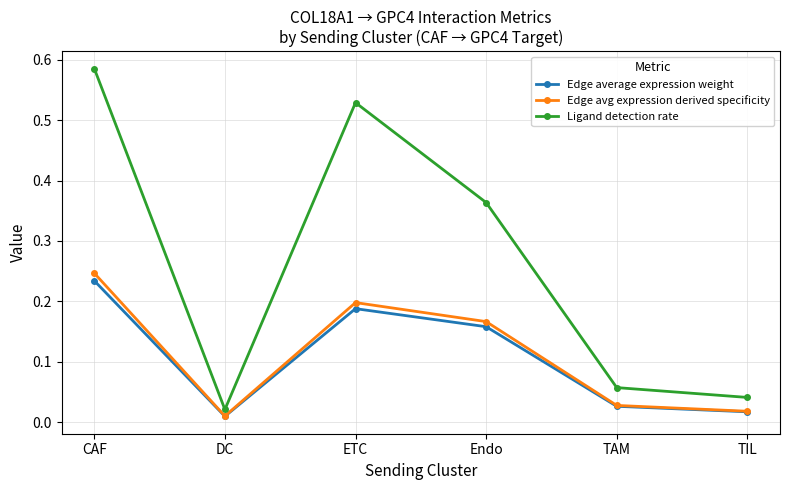

Which series has the widest spread of values?

Ligand detection rate